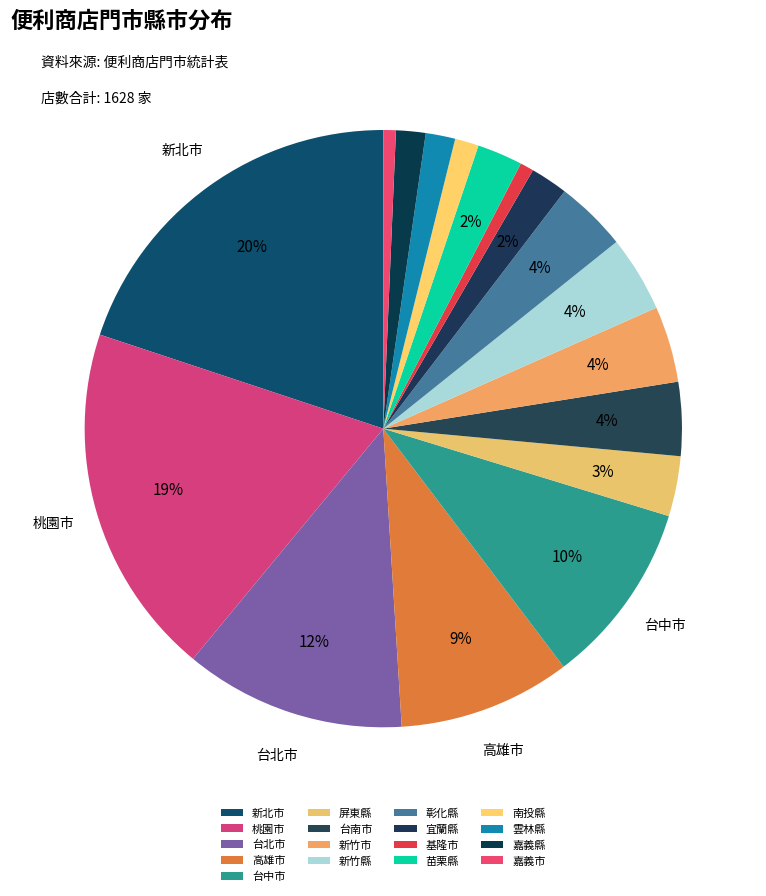

To the nearest percent, what is the average slice percentage?

6%